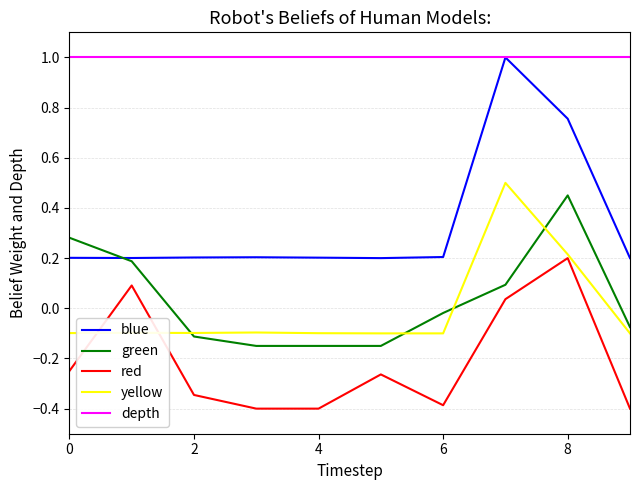

What are all the series names shown in the legend?

blue, green, red, yellow, depth